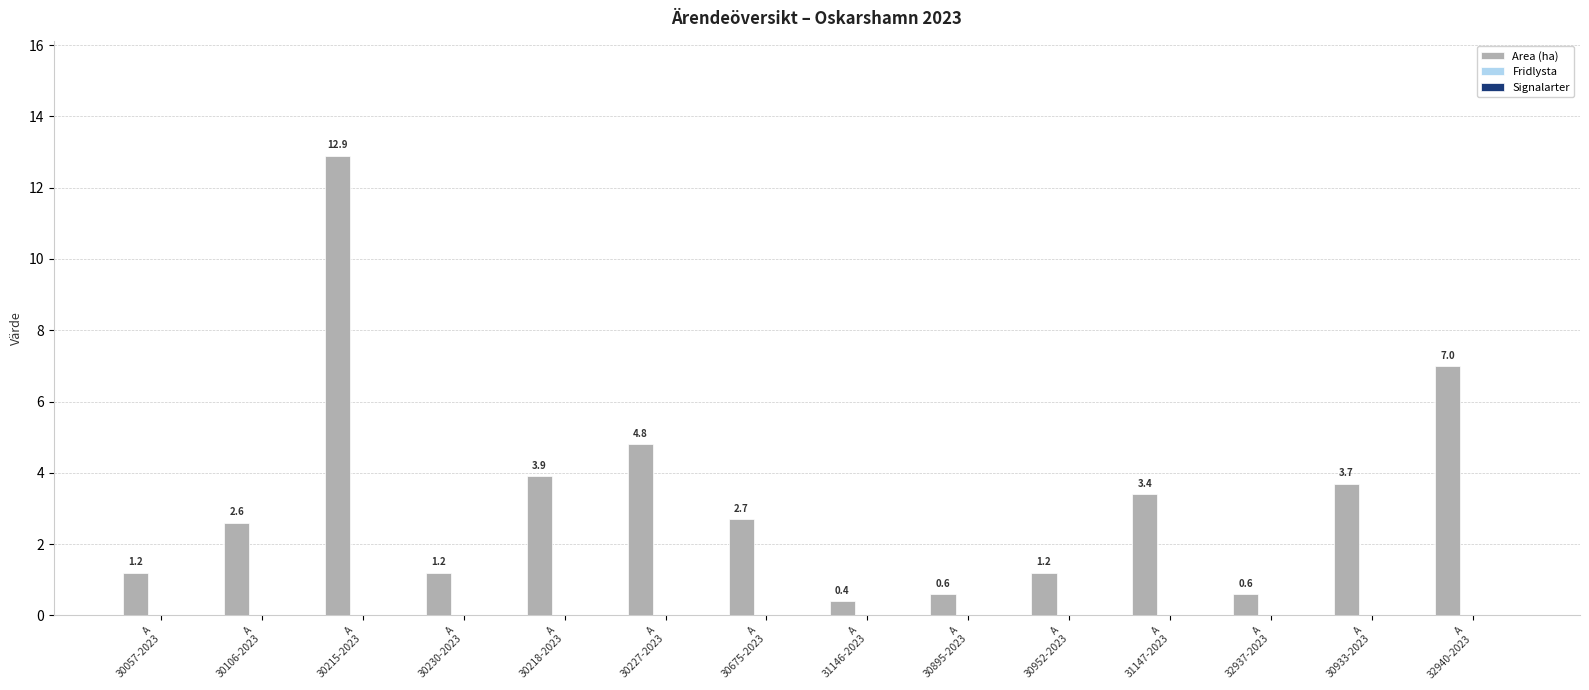

What is the value of the 8th bar from the left?

0.4